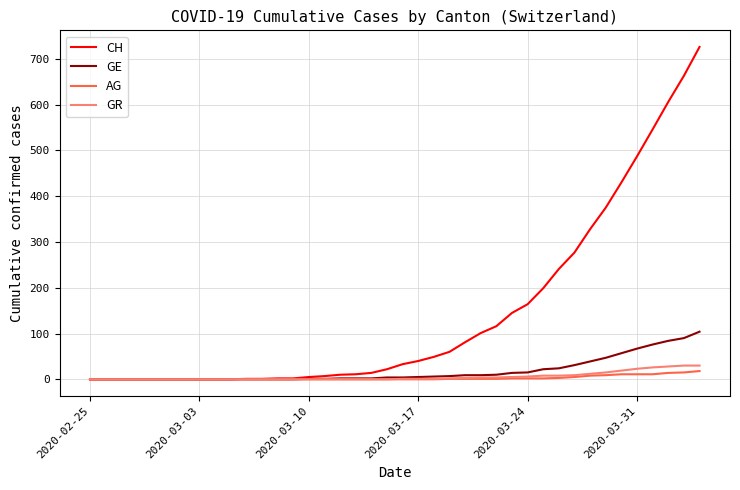

Which series has the largest range (max minus min)?

CH